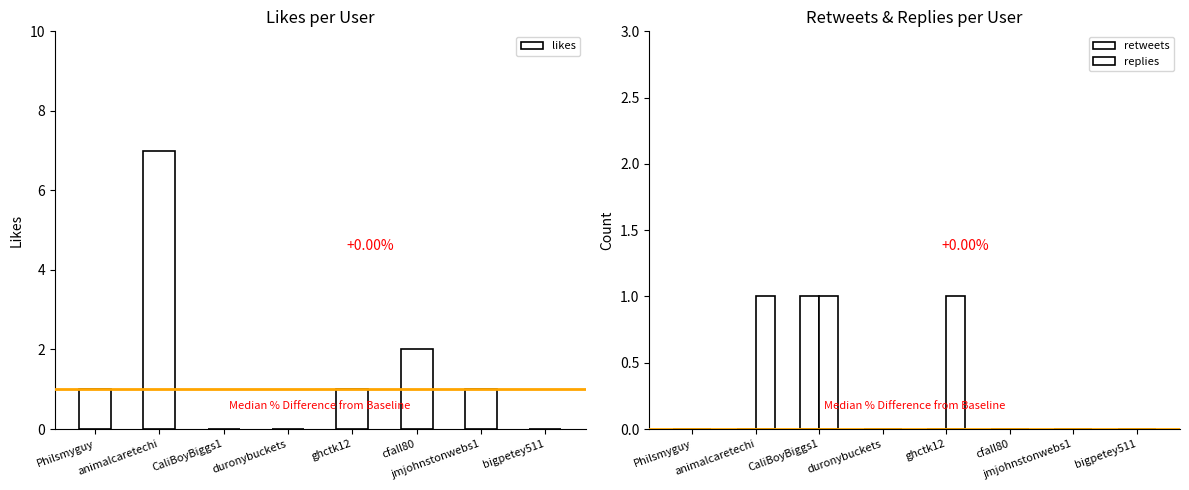

How many bars are there in total?

24